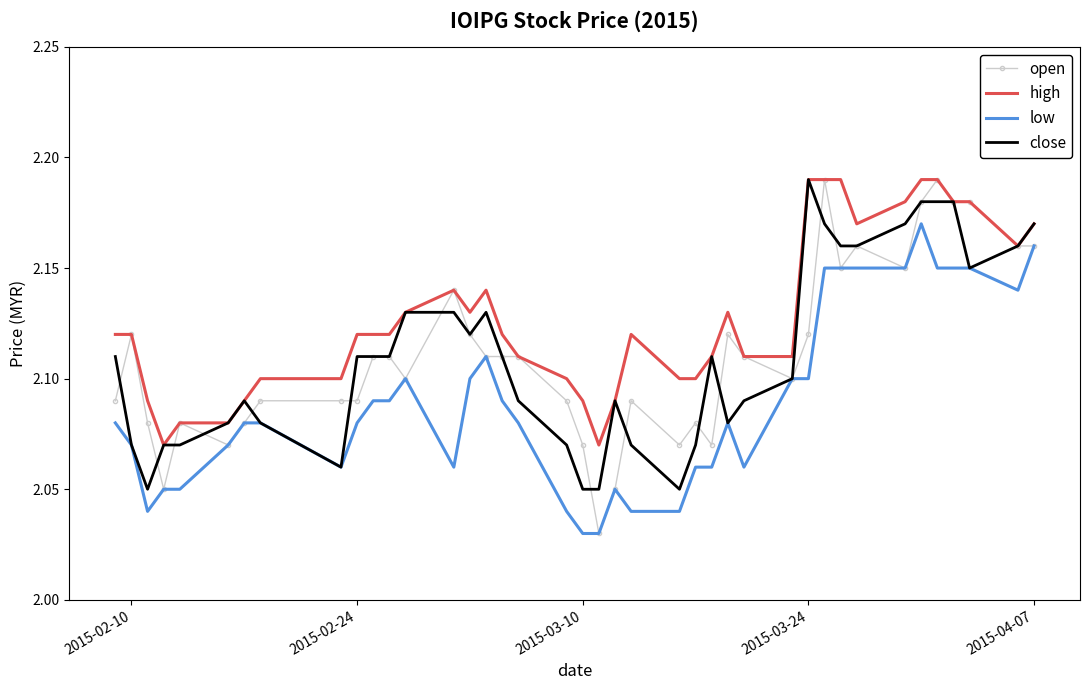

What are all the series names shown in the legend?

open, high, low, close